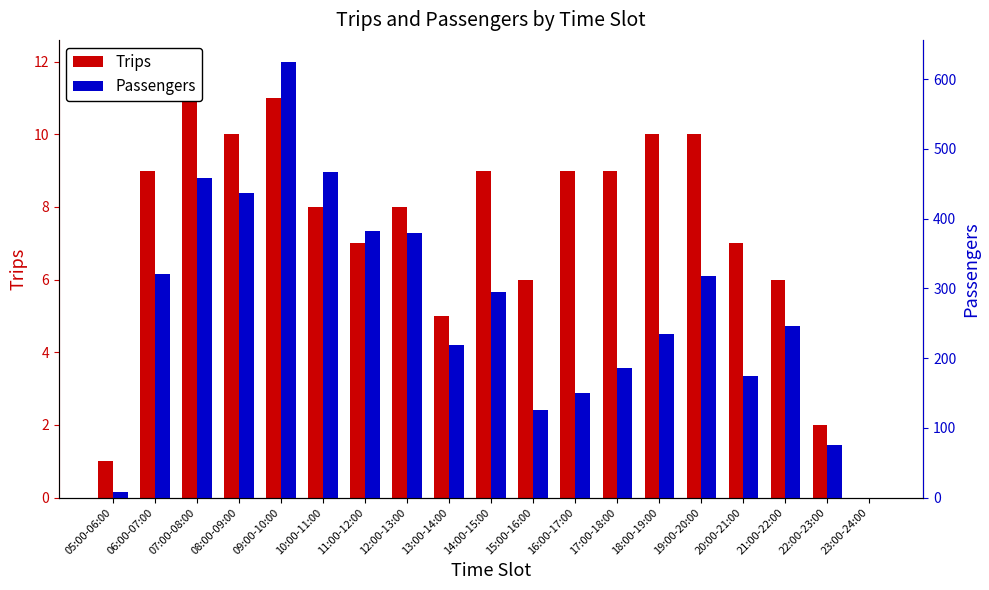

List the labels in order of Trips value, largest first.

07:00-08:00, 09:00-10:00, 08:00-09:00, 18:00-19:00, 19:00-20:00, 06:00-07:00, 14:00-15:00, 16:00-17:00, 17:00-18:00, 10:00-11:00, 12:00-13:00, 11:00-12:00, 20:00-21:00, 15:00-16:00, 21:00-22:00, 13:00-14:00, 22:00-23:00, 05:00-06:00, 23:00-24:00